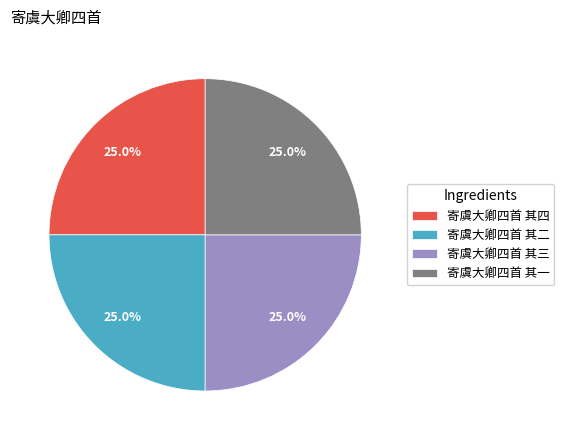

To the nearest percent, what percentage of the pie is 寄虞大卿四首 其二?

25%